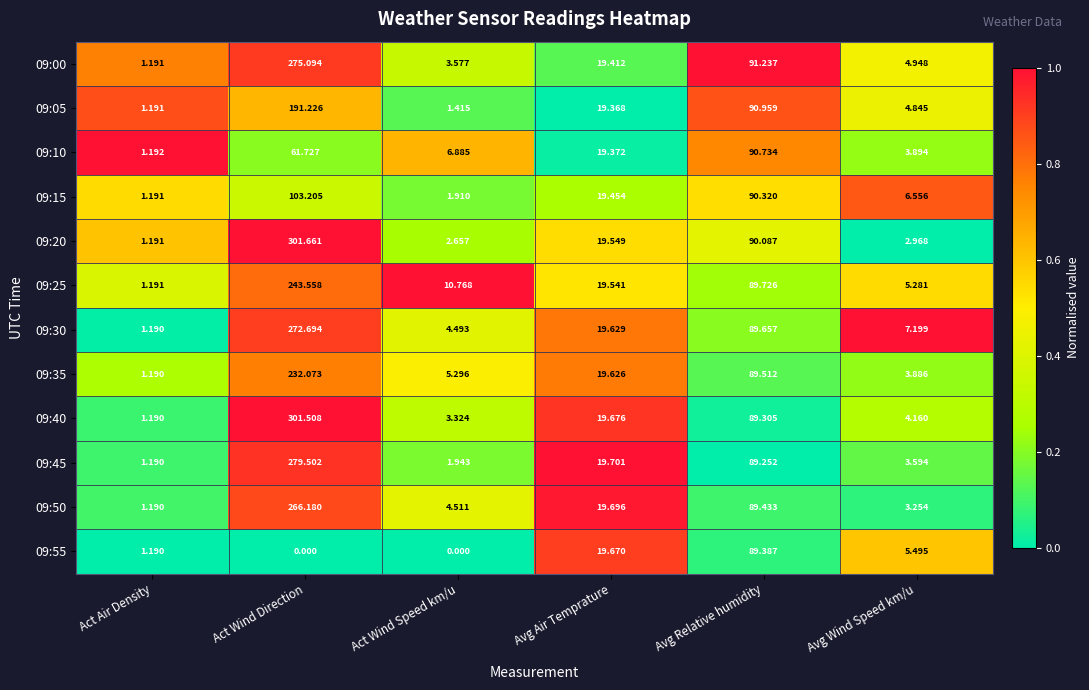

What is the difference between the highest and lowest values at Avg Air Temprature?

0.3